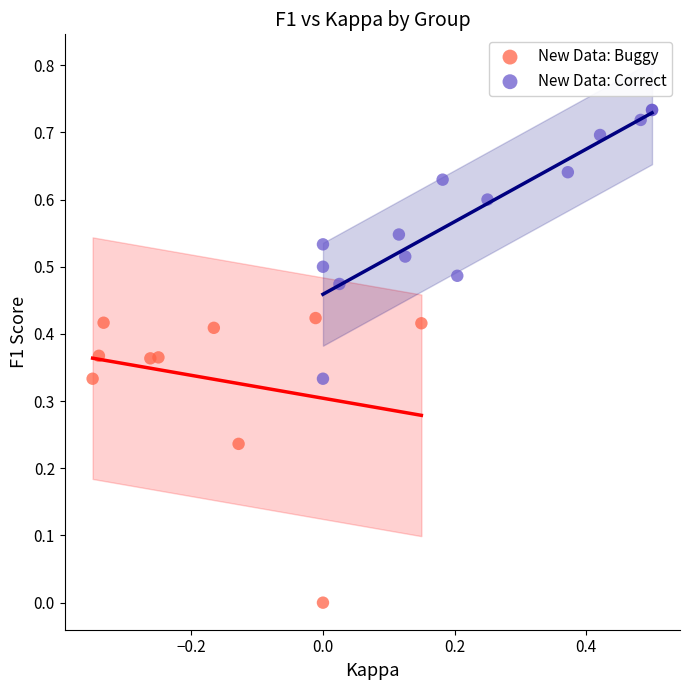

Which series reaches the minimum Y coordinate?

New Data: Buggy